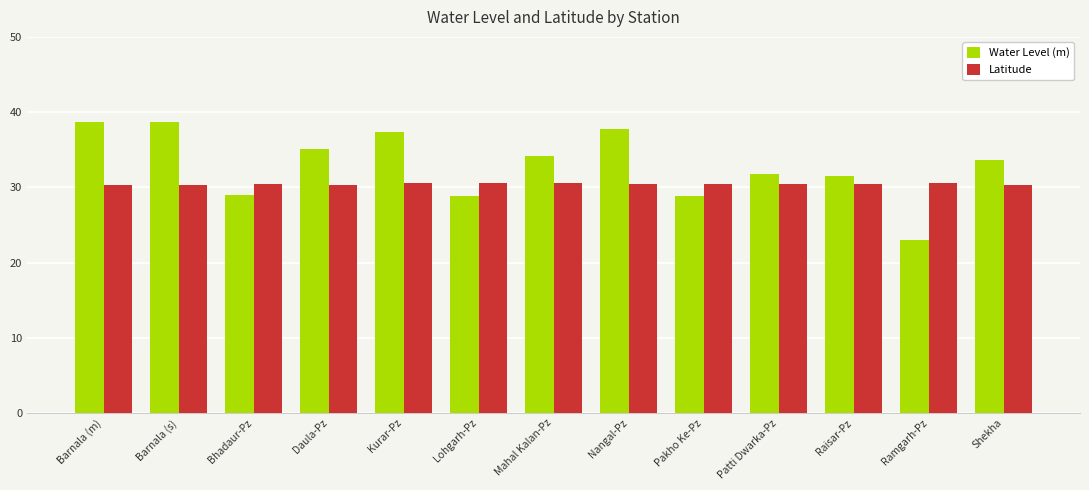

What is the difference between the maximum and minimum values in the Water Level (m) series?

15.8